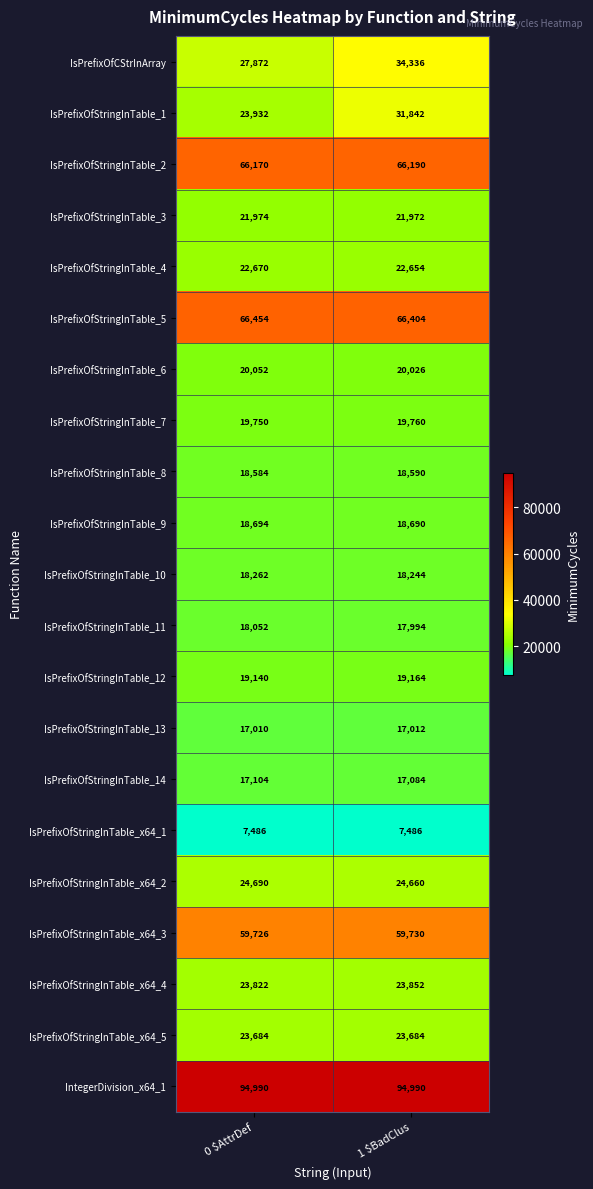

What is the maximum value for IsPrefixOfStringInTable_11?

18052